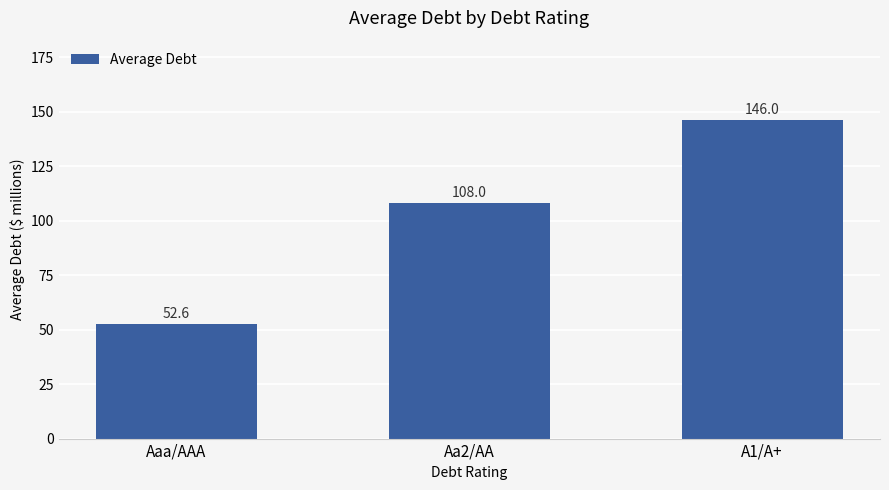

At which label is the value closest to 99?

Aa2/AA